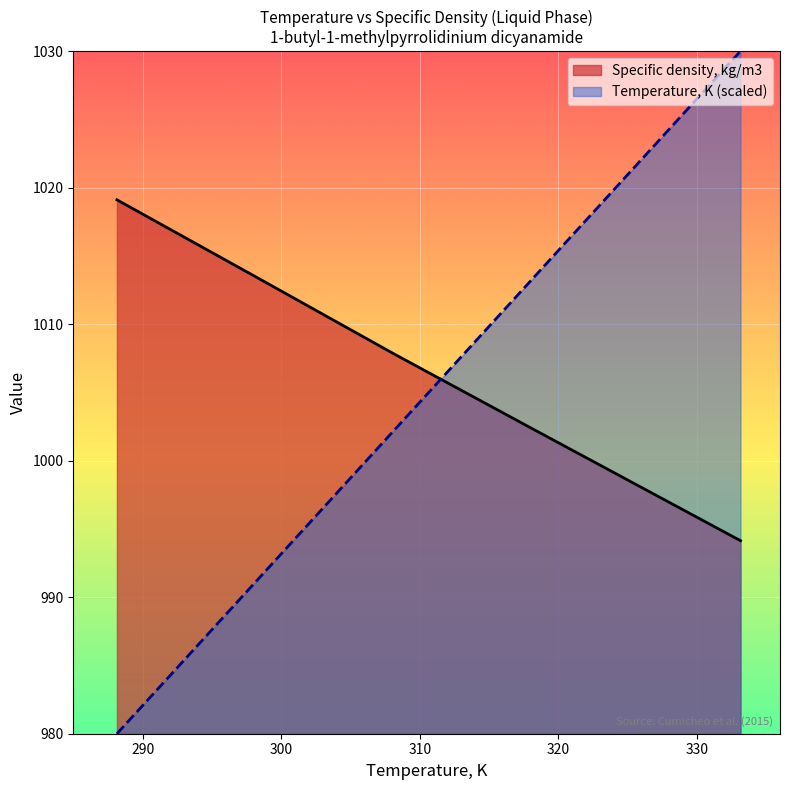

Which series ends up on top after the final intersection of Specific density, kg/m3 and Temperature, K?

Temperature, K